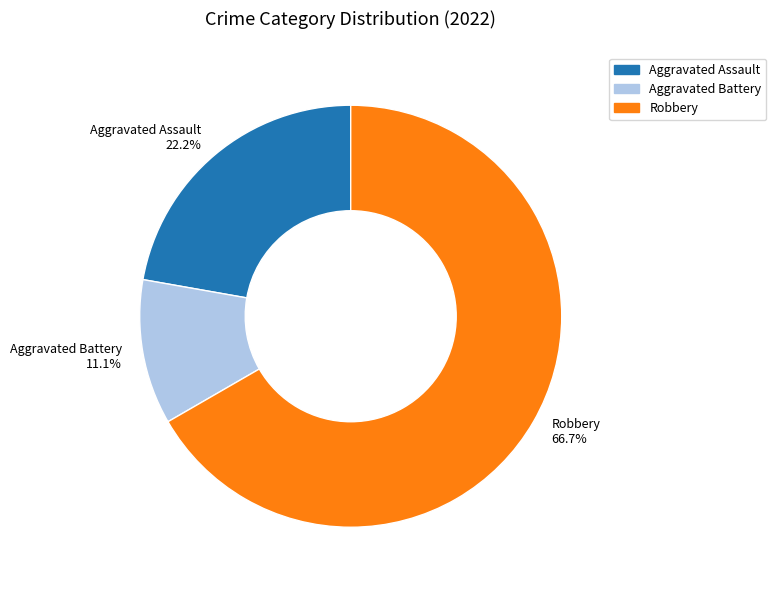

The Robbery slice represents 76% of the pie. True or false?

False